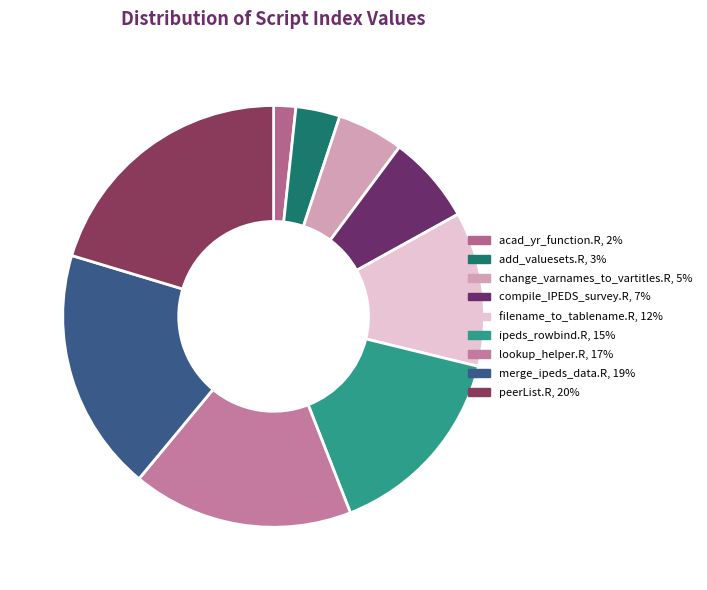

To the nearest percent, what portion does merge_ipeds_data.R represent?

19%